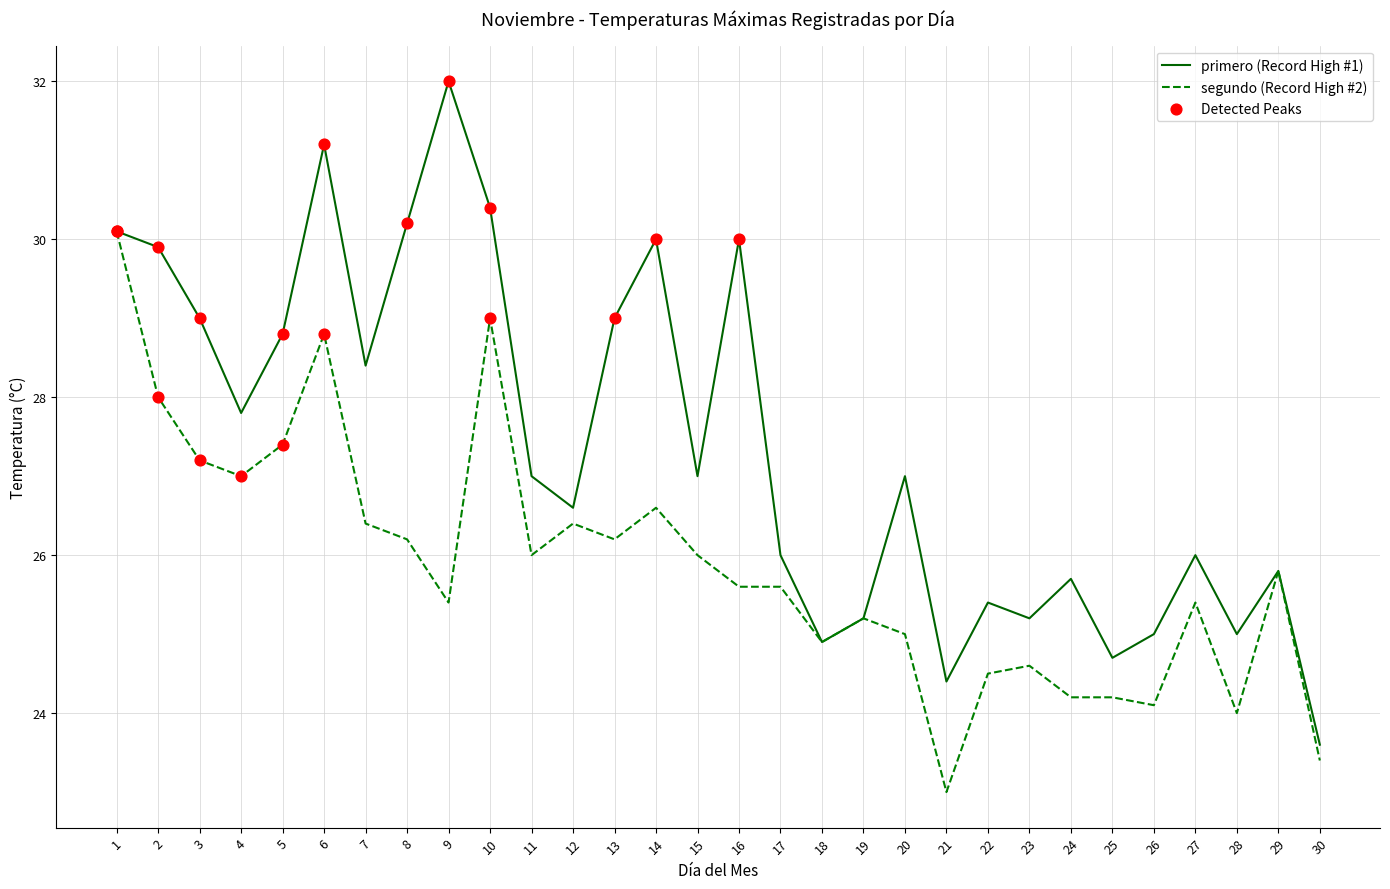

At how many categories does at least one series exceed 28?

12